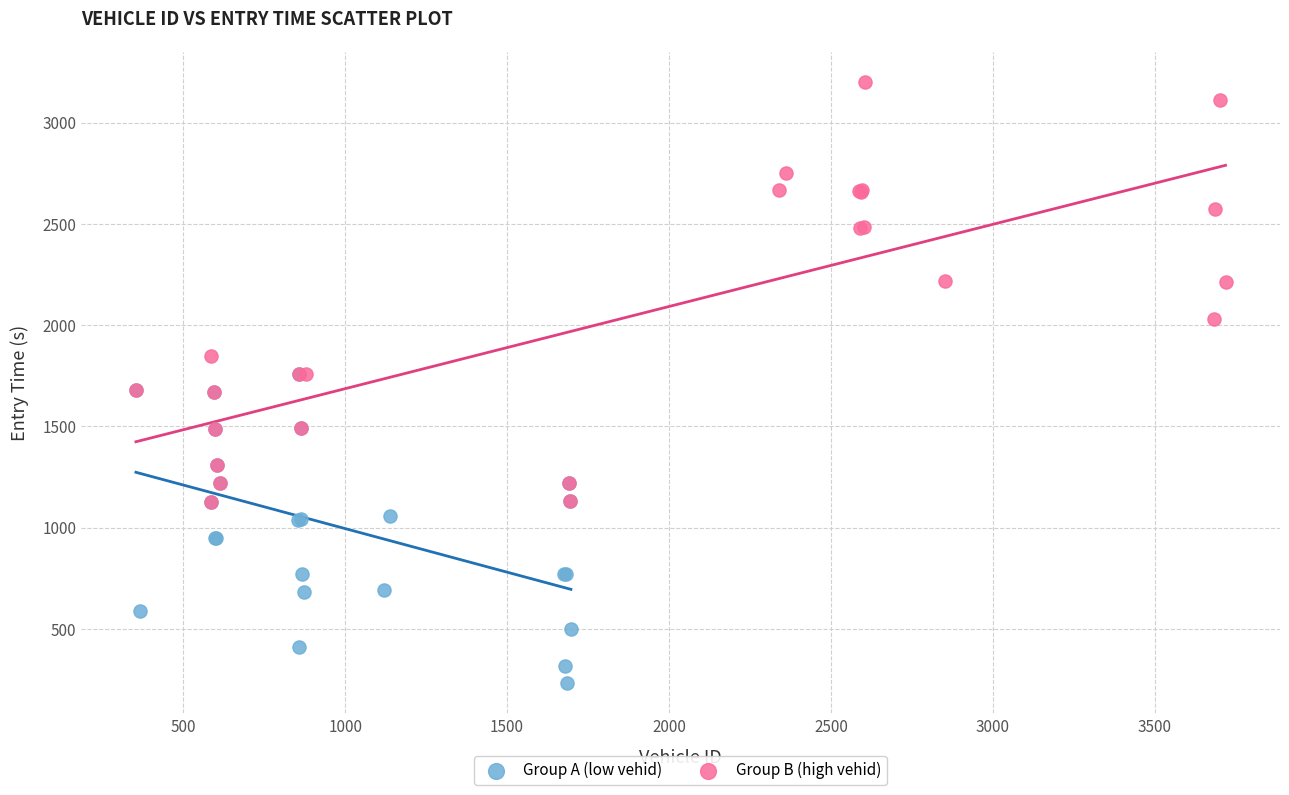

Which series has the largest Y range (max minus min)?

Group B (high vehid)